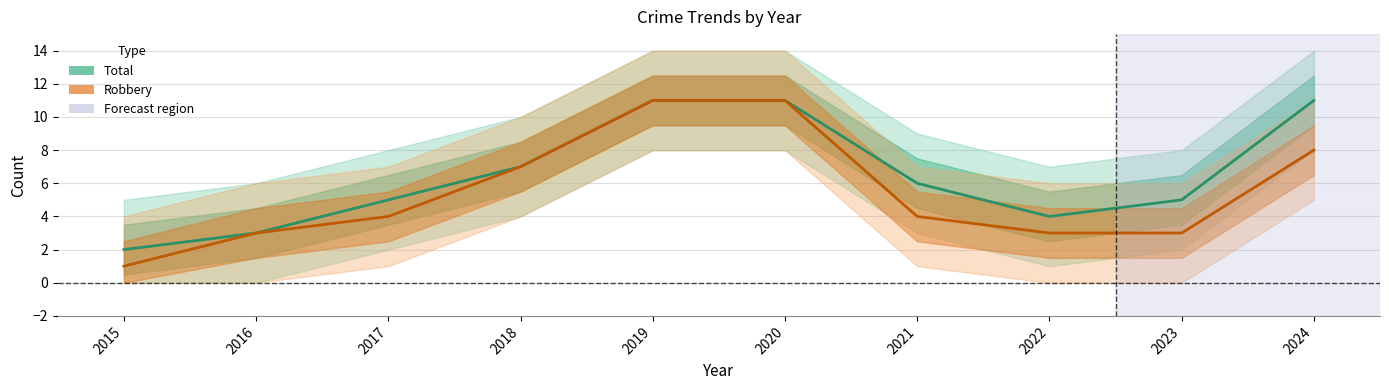

Which series has the largest total across all categories?

Total (line)